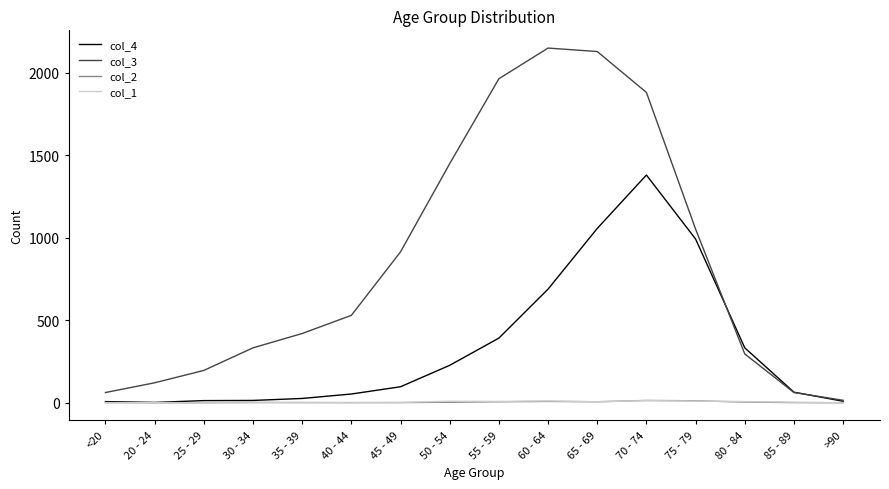

The value of col_4 at 60 - 64 is 335. True or false?

False